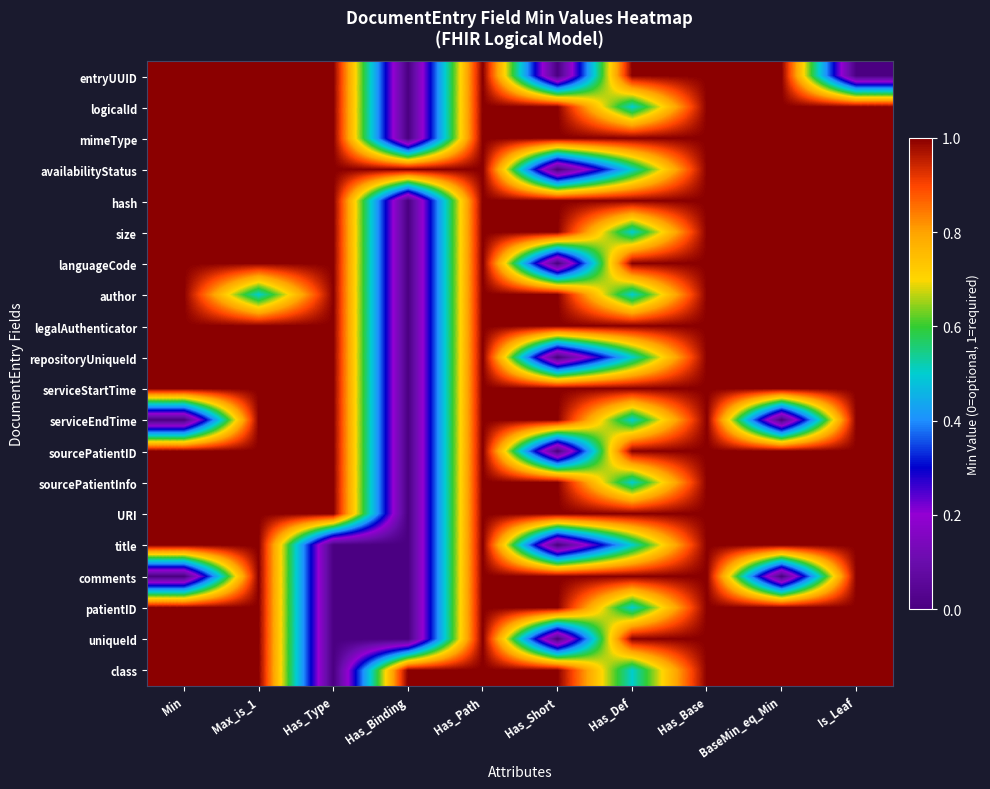

How many series are shown in this chart?

20